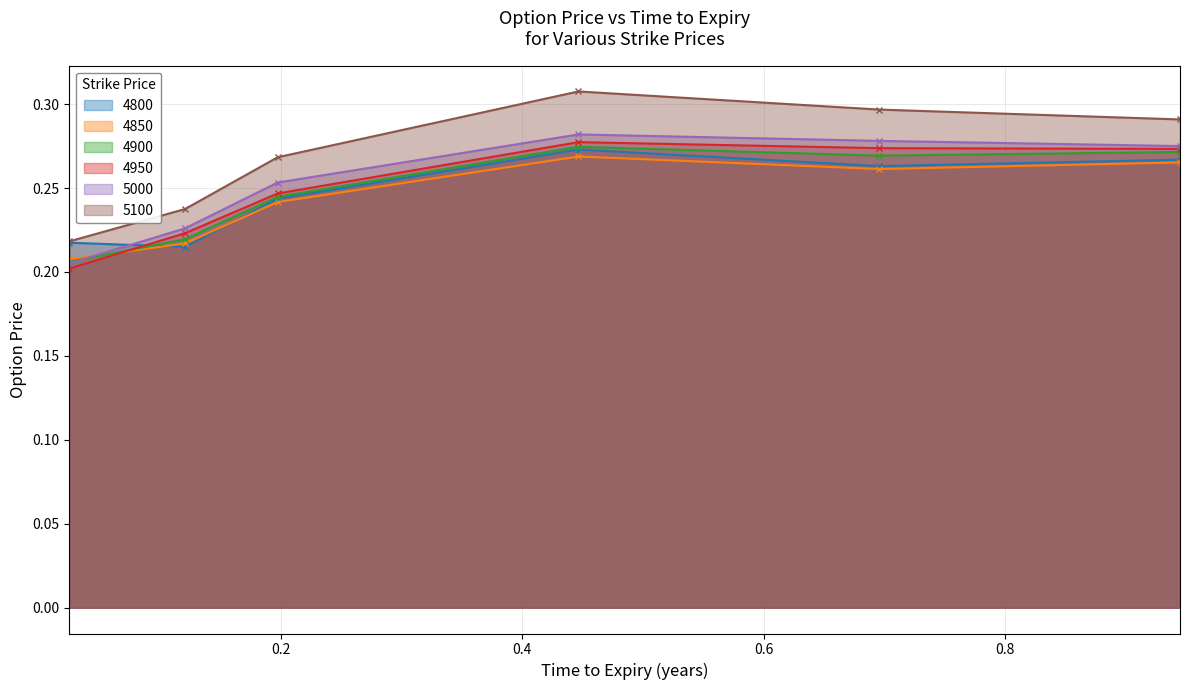

Reading left to right, list all the values displayed in this chart.

4800: 0.2	0.2	0.2	0.3	0.3	0.3
4850: 0.2	0.2	0.2	0.3	0.3	0.3
4900: 0.2	0.2	0.2	0.3	0.3	0.3
4950: 0.2	0.2	0.2	0.3	0.3	0.3
5000: 0.2	0.2	0.3	0.3	0.3	0.3
5100: 0.2	0.2	0.3	0.3	0.3	0.3